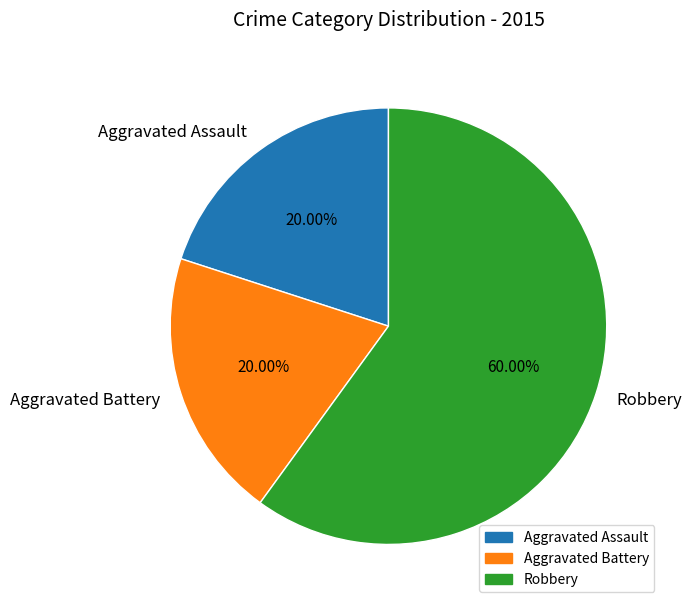

To the nearest percent, what is the combined percentage of Aggravated Assault and Aggravated Battery?

40%